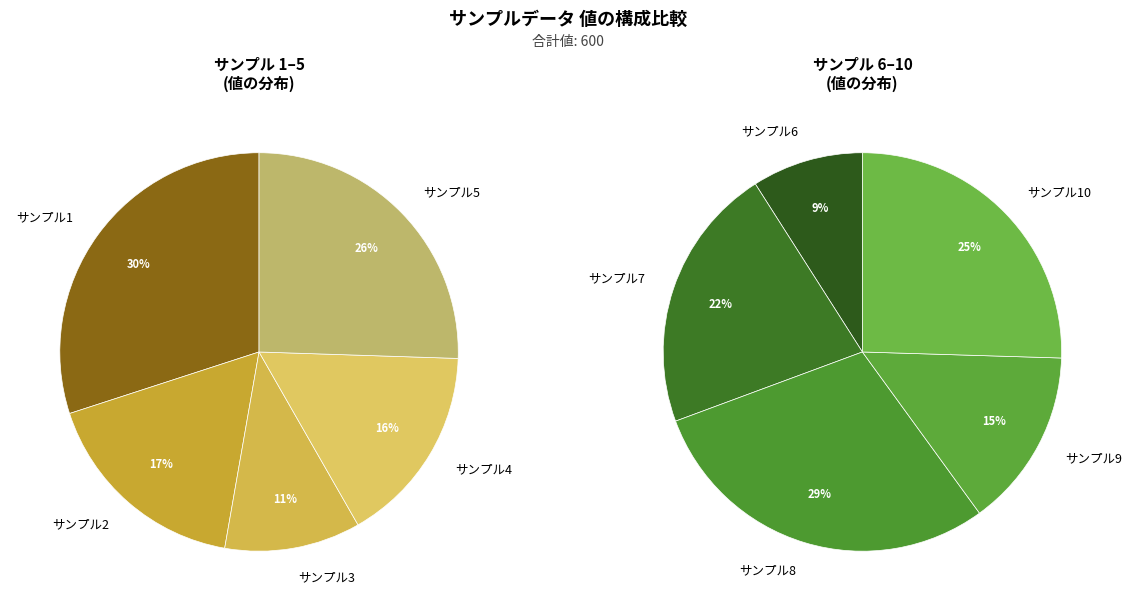

Is there any slice that represents more than half of the pie?

No